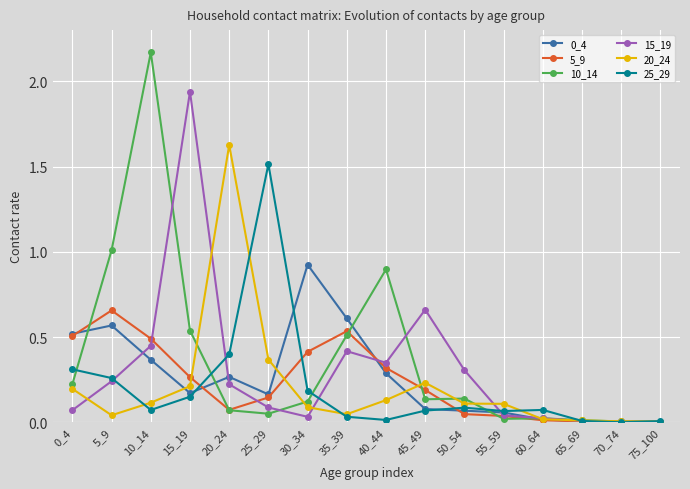

True or false: 5_9 has more than 1 interior local peaks.

True